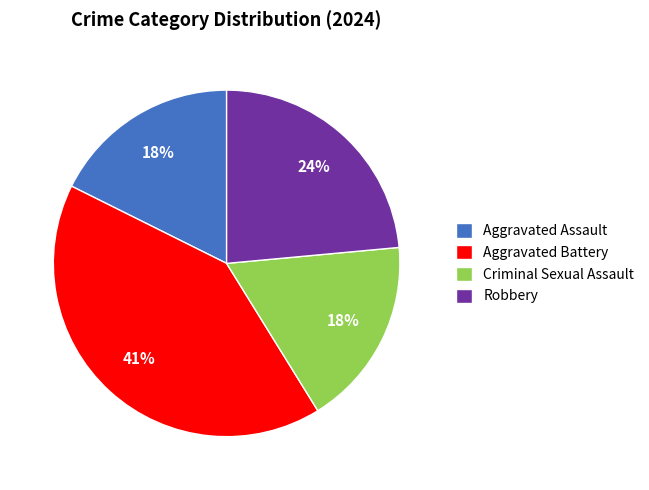

Count the number of slices in the pie.

4